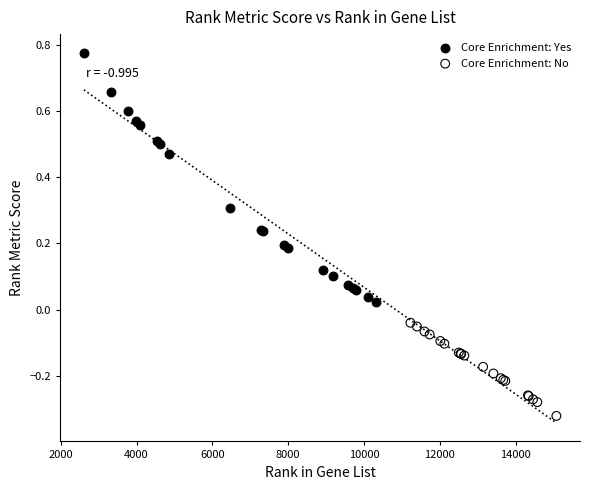

Which series has the widest spread of Y values?

Core Enrichment: Yes